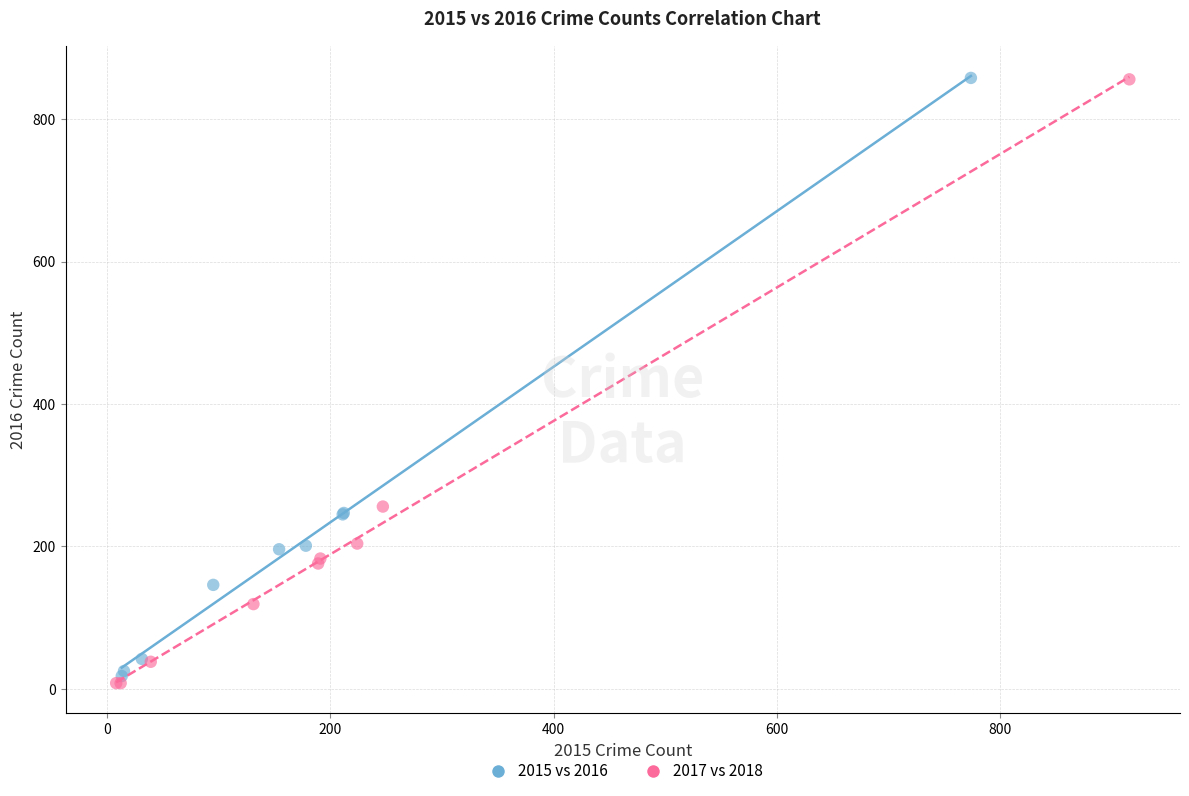

Which series has the widest spread of Y values?

2017 vs 2018